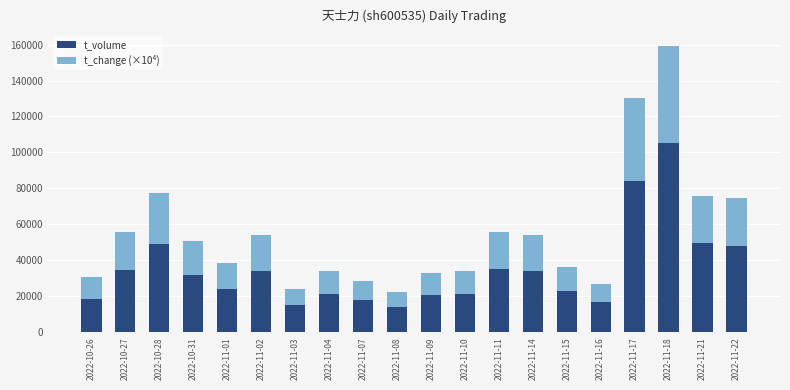

True or false: t_volume has a value of 42660 at 2022-10-31.

False